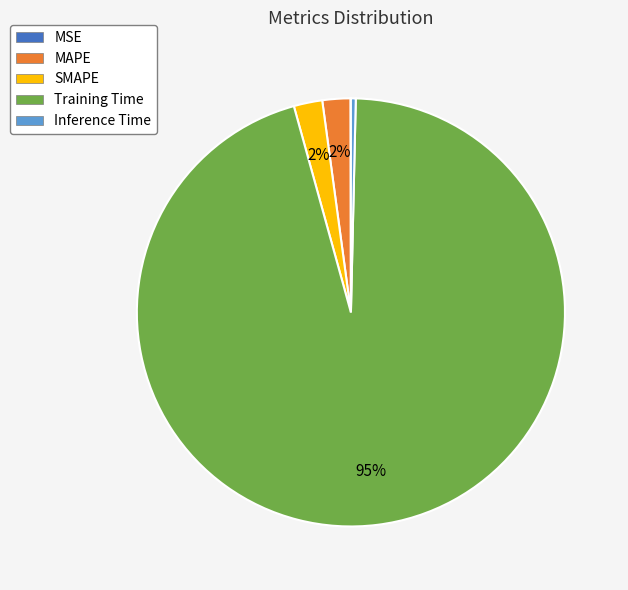

To the nearest percent, what is the average slice percentage?

20%